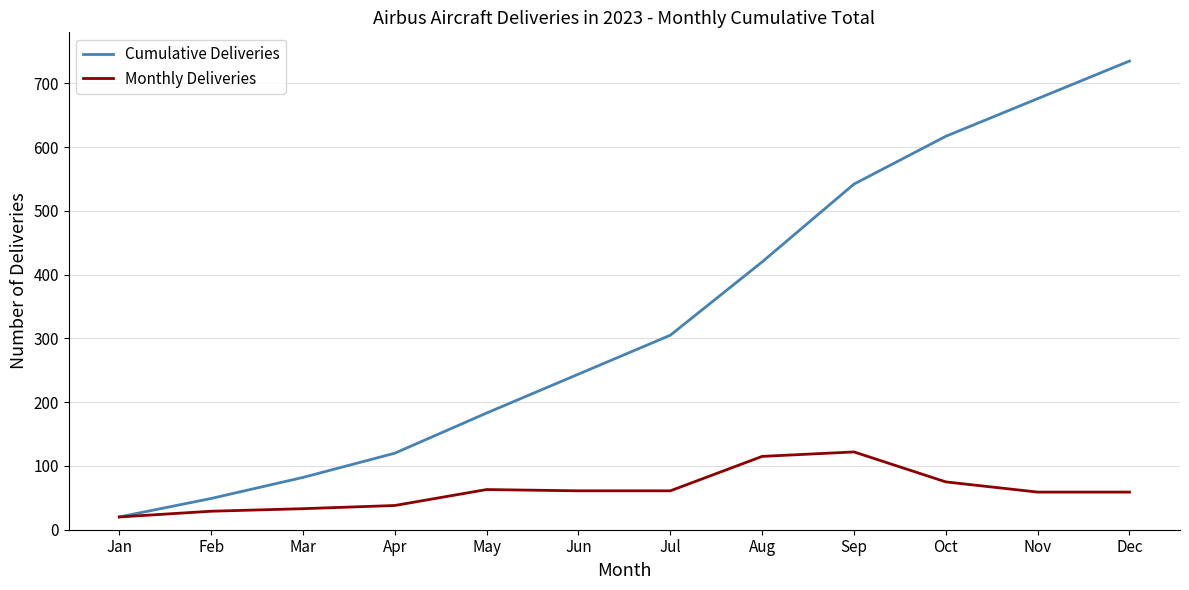

Is it true that Monthly Deliveries equals 122 at Sep?

True